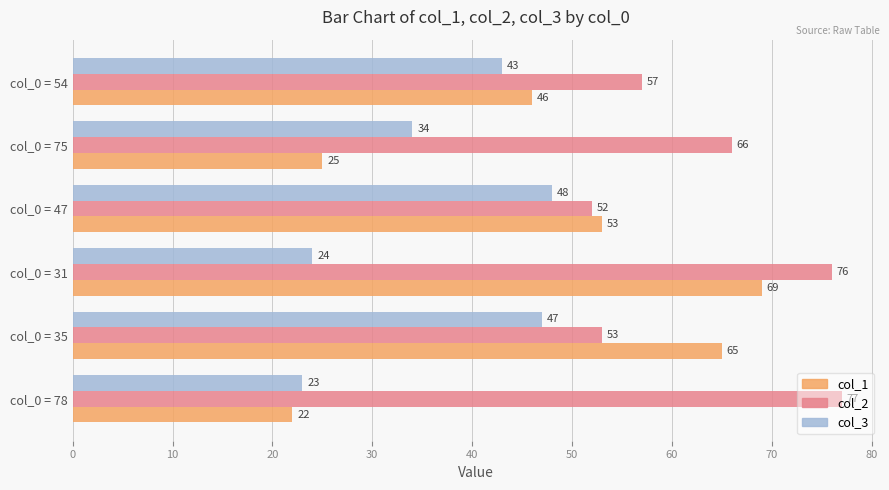

What is the difference between the highest and lowest values at col_0 = 75?

41